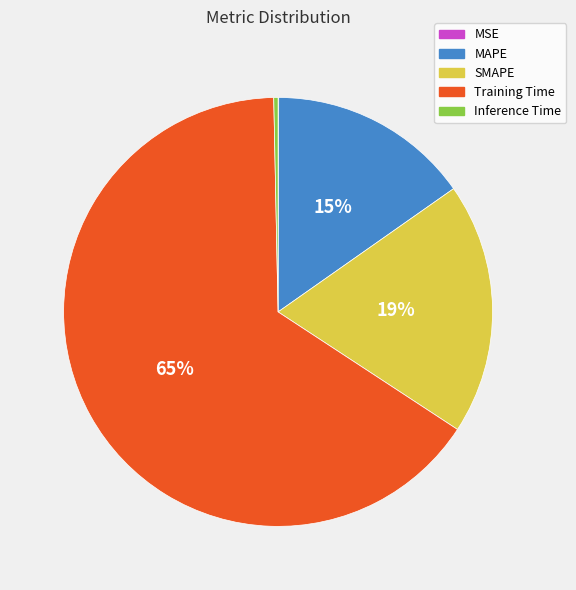

Does Training Time represent more than half of the total?

Yes